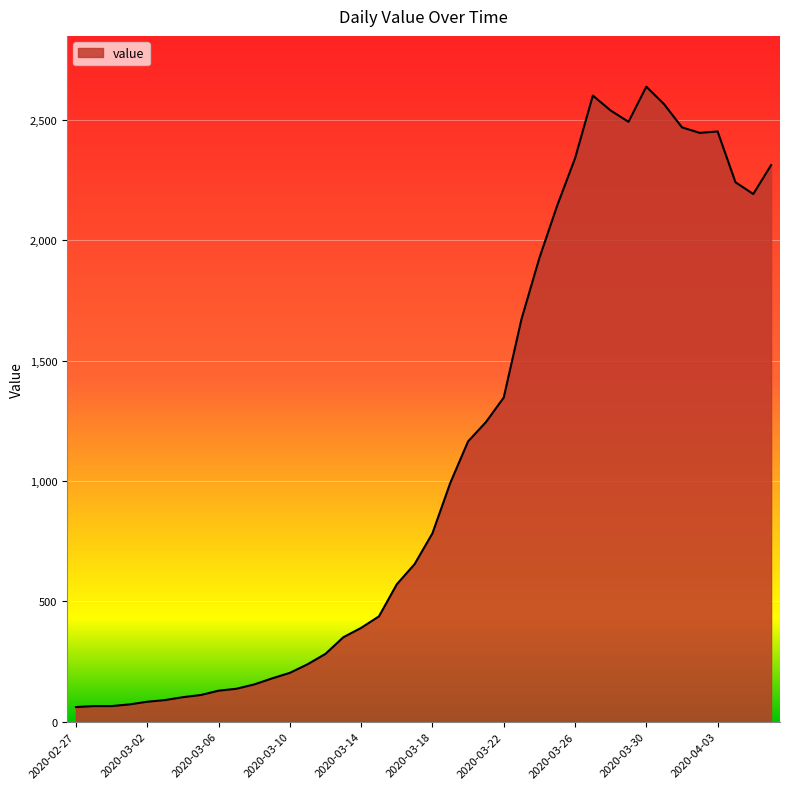

What is the smallest value displayed?

61